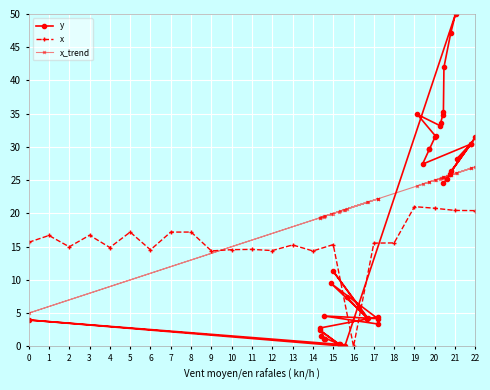

What is the minimum value for x_trend?

5.0